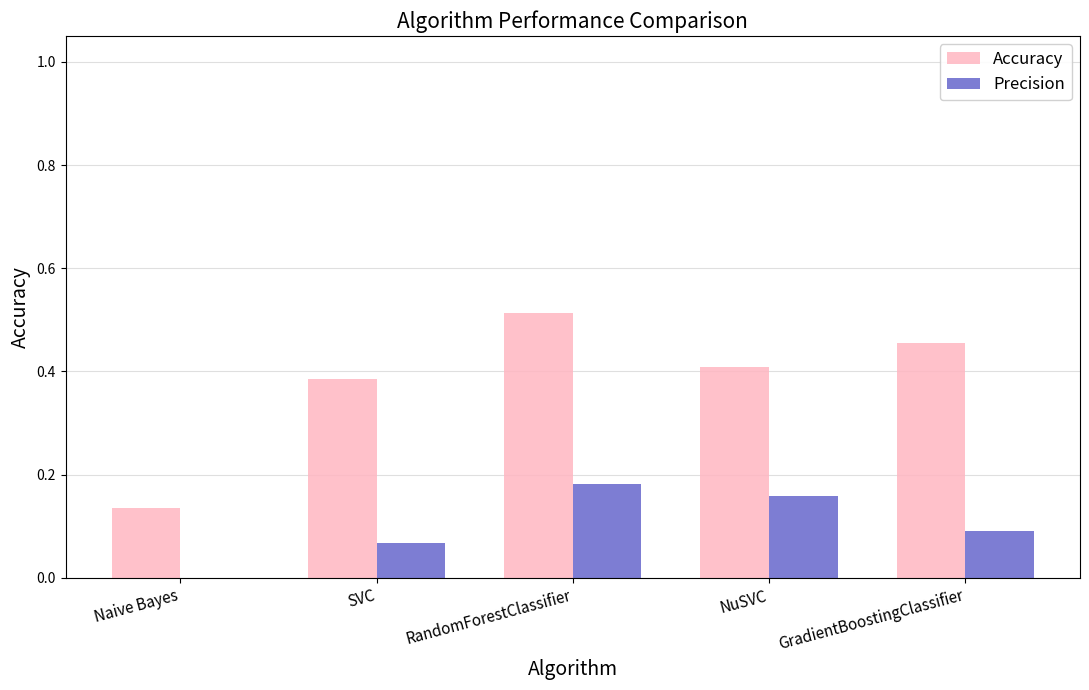

Are the bars grouped side by side (vs. stacked)?

Yes